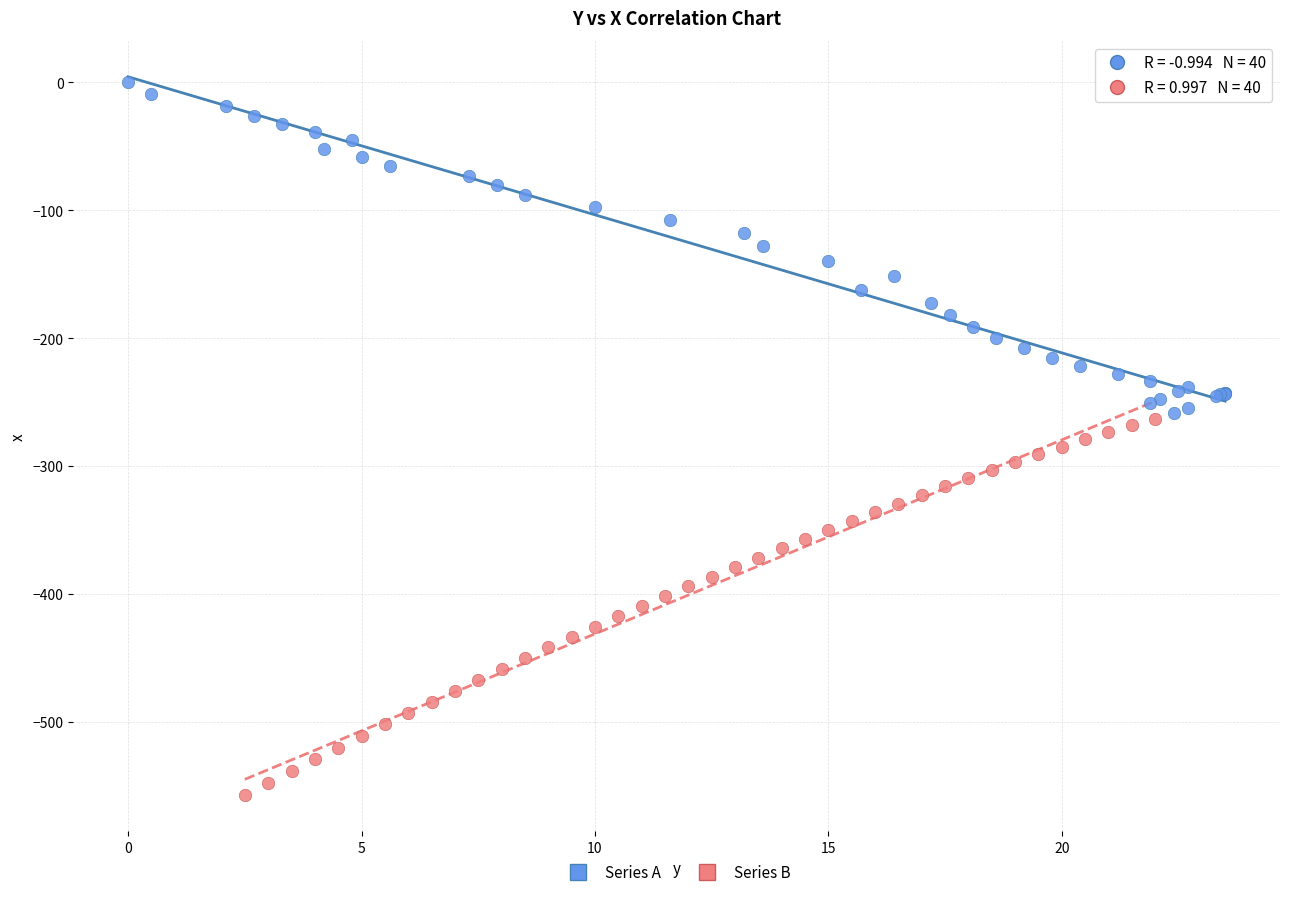

Which series reaches the minimum Y coordinate?

Series B